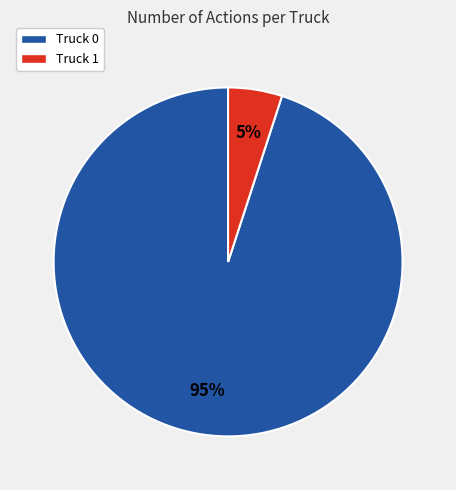

To the nearest percent, what is the difference between the Truck 0 and Truck 1 slice percentages?

90%